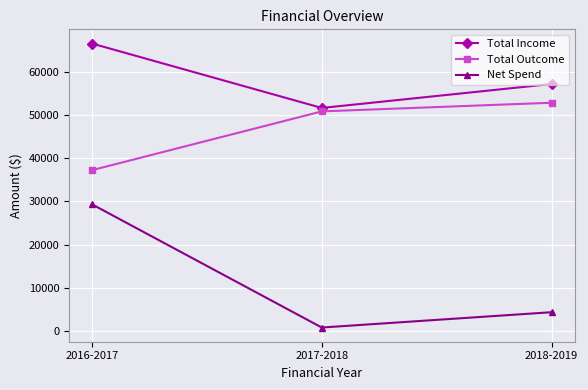

Reading right to left, list all the values displayed in this chart.

Total Income: 57137	51594	66500
Total Outcome: 52800	50800	37200
Net Spend: 4337	794	29300